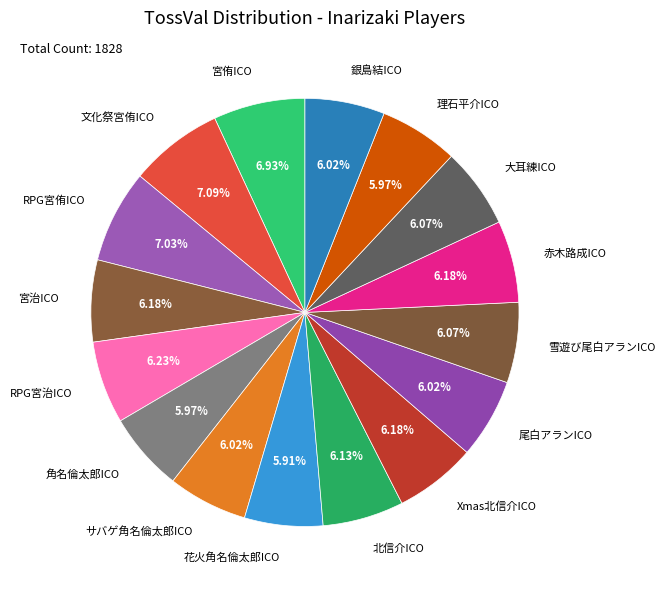

To the nearest percent, what percentage of the pie is 宮侑ICO?

7%